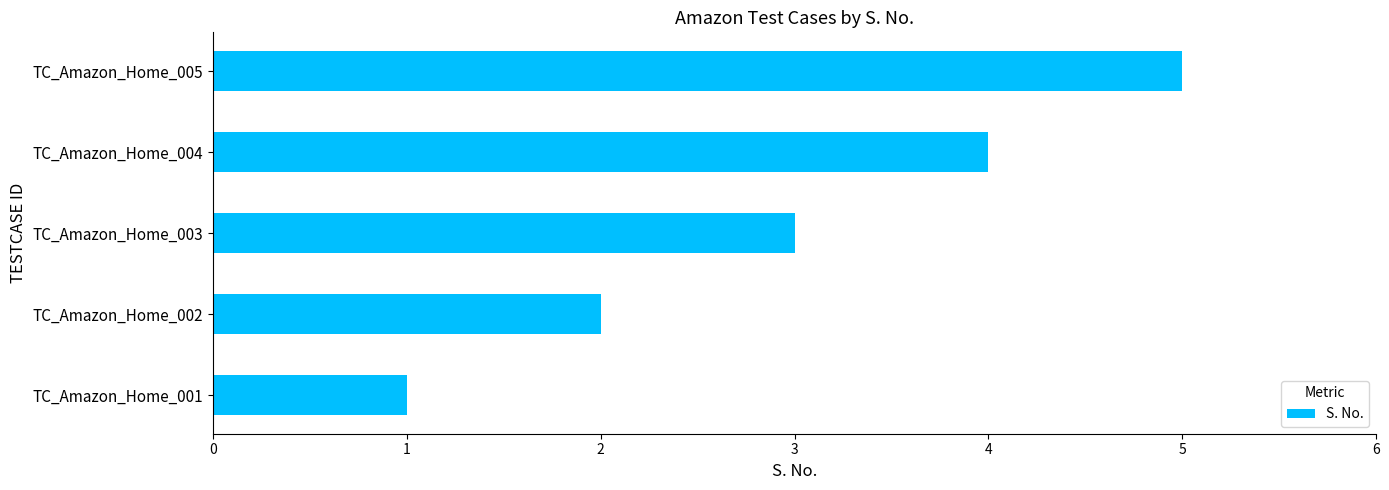

Rank the categories by value from lowest to highest.

TC_Amazon_Home_001, TC_Amazon_Home_002, TC_Amazon_Home_003, TC_Amazon_Home_004, TC_Amazon_Home_005